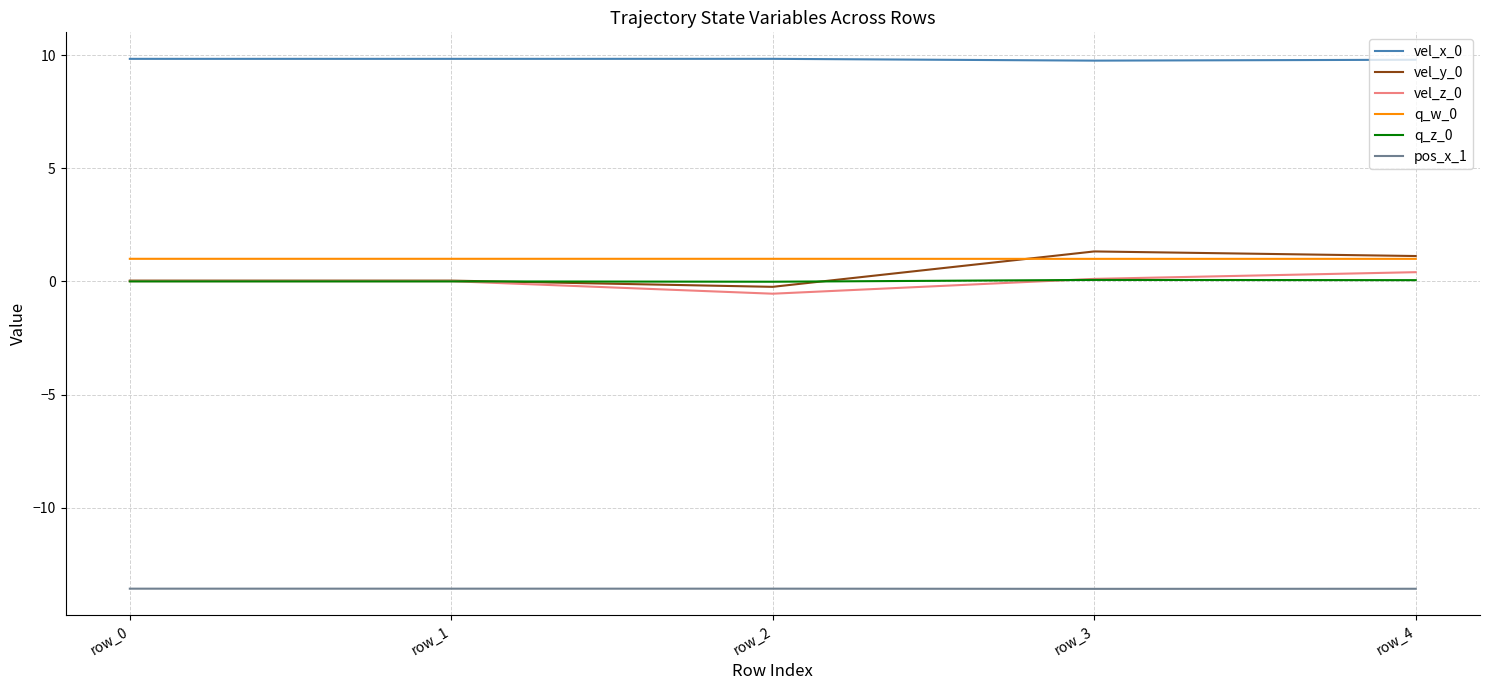

Is this an area chart (filled region under the line)?

No